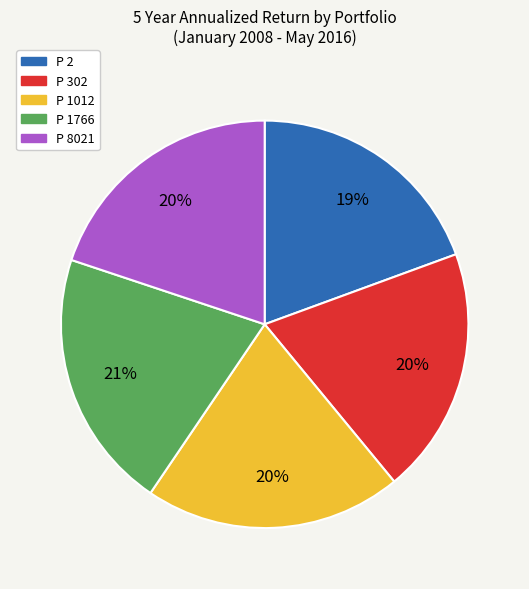

True or false: P 2 accounts for 13% of the total.

False